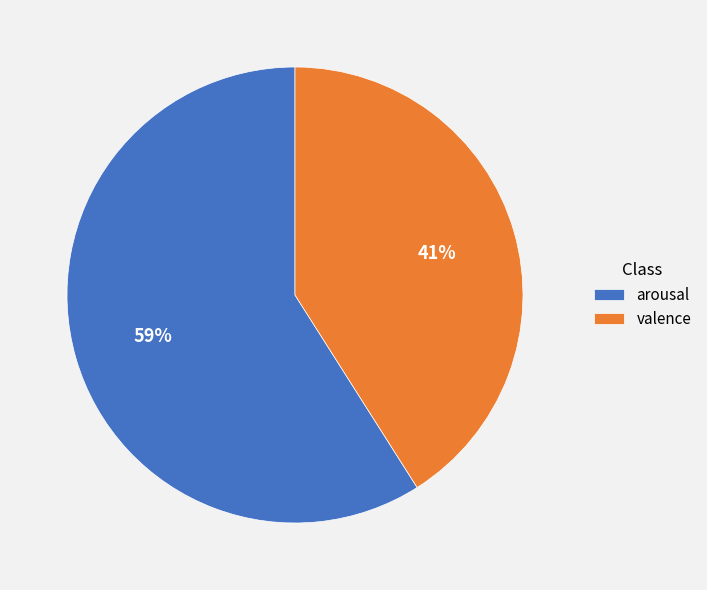

Count the number of slices in the pie.

2